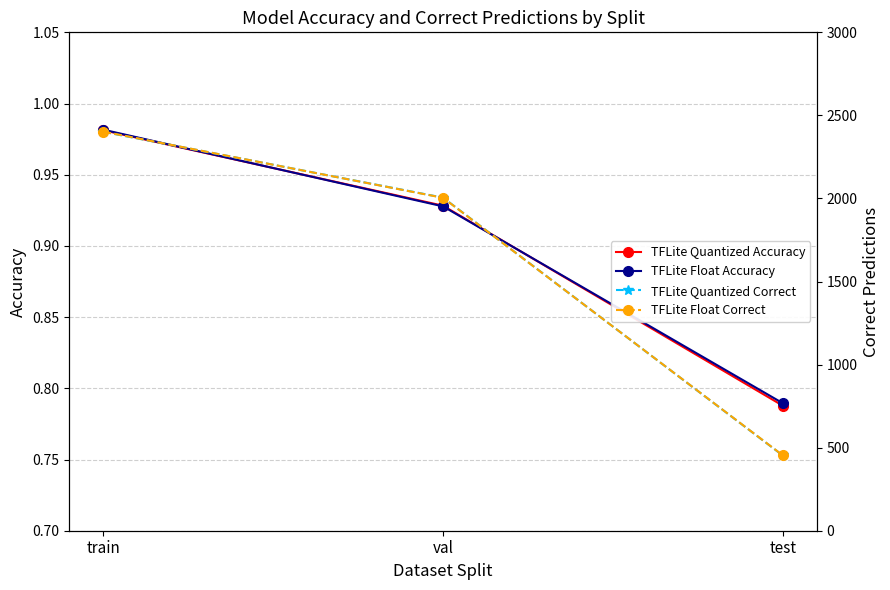

Reading left to right, what are all the values shown in this chart?

TFLite Quantized Accuracy: train=1.0	val=0.9	test=0.8
TFLite Float Accuracy: train=1.0	val=0.9	test=0.8
TFLite Quantized Correct: train=2401.0	val=2005.0	test=453.0
TFLite Float Correct: train=2402.0	val=2004.0	test=454.0